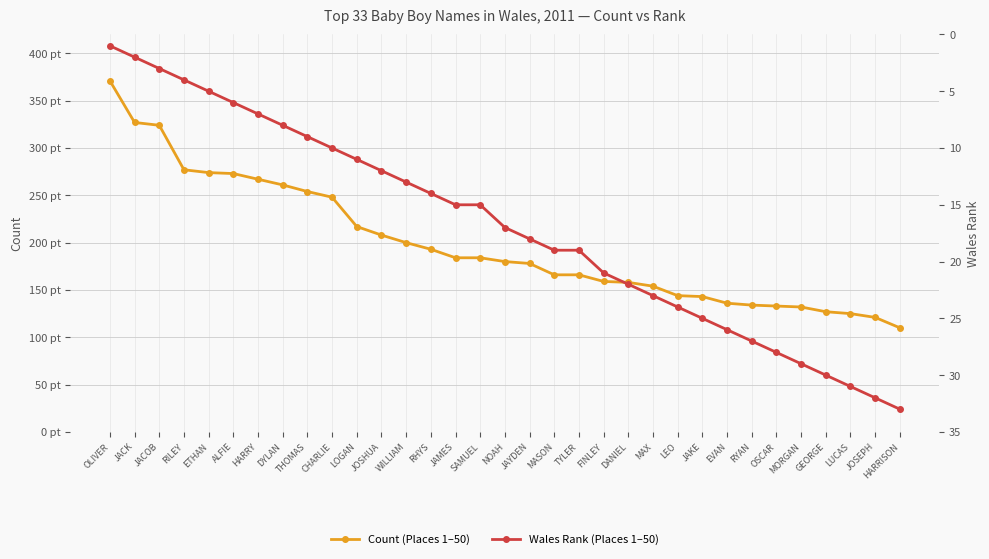

Where is Wales Rank (Places 1–50) nearest to the value 17?

NOAH